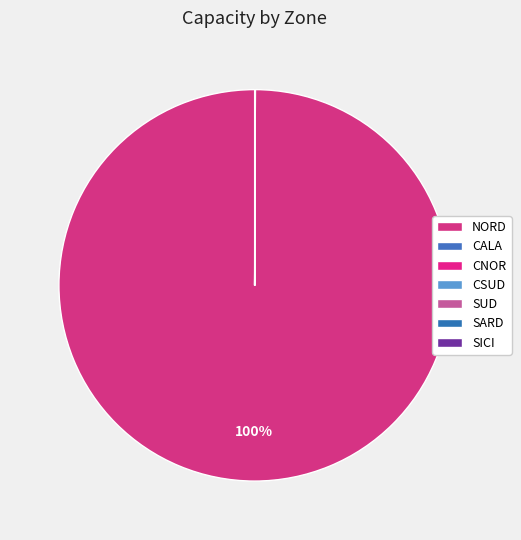

To the nearest percent, what is the difference between the NORD and CALA slice percentages?

100%